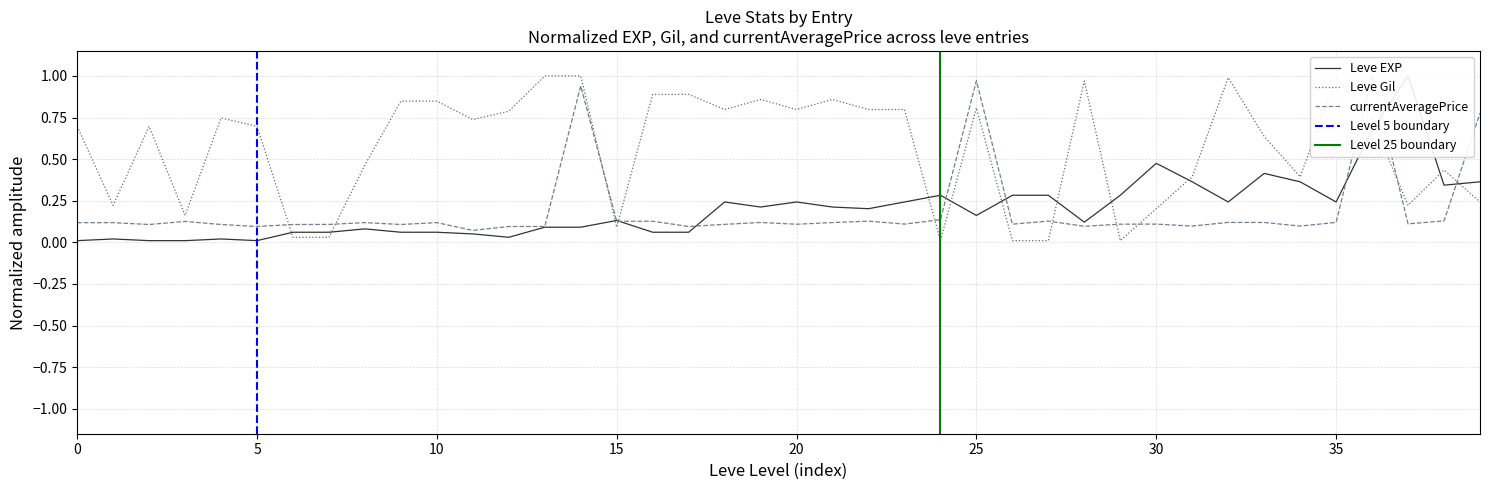

The Leve Gil series shows 0.2 at 30. True or false?

True